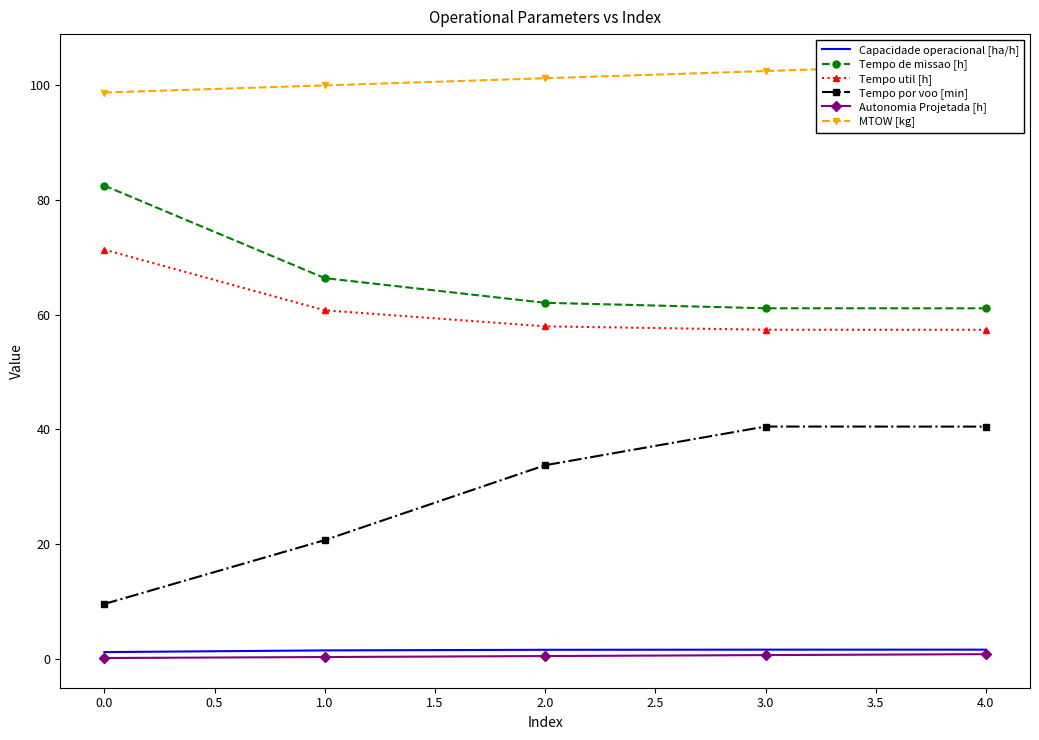

Is it true that Tempo por voo [min] equals 17.1 at 4.0?

False